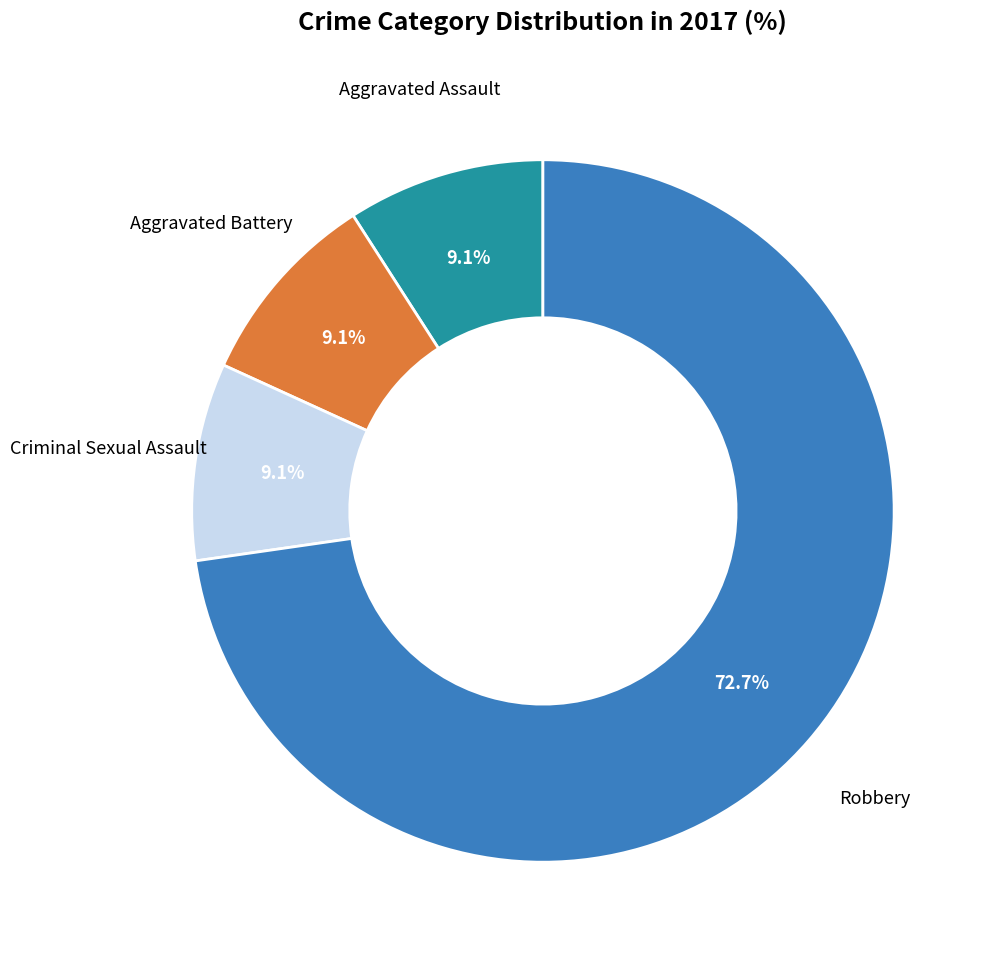

Does Robbery represent more than half of the total?

Yes